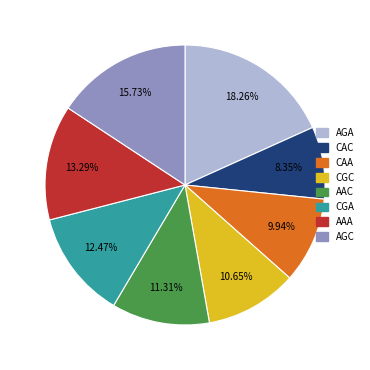

Does any single category account for the majority?

No